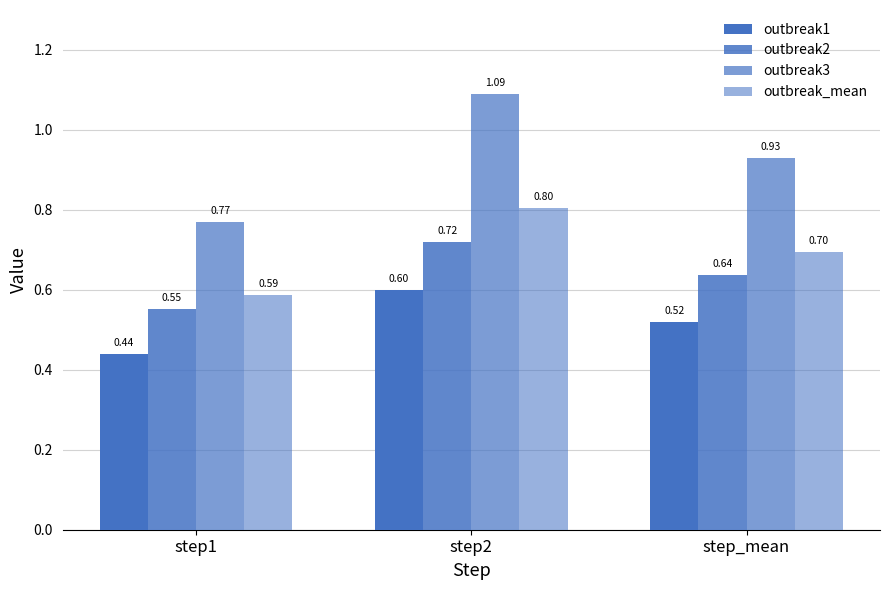

Count the number of categories in the chart.

3